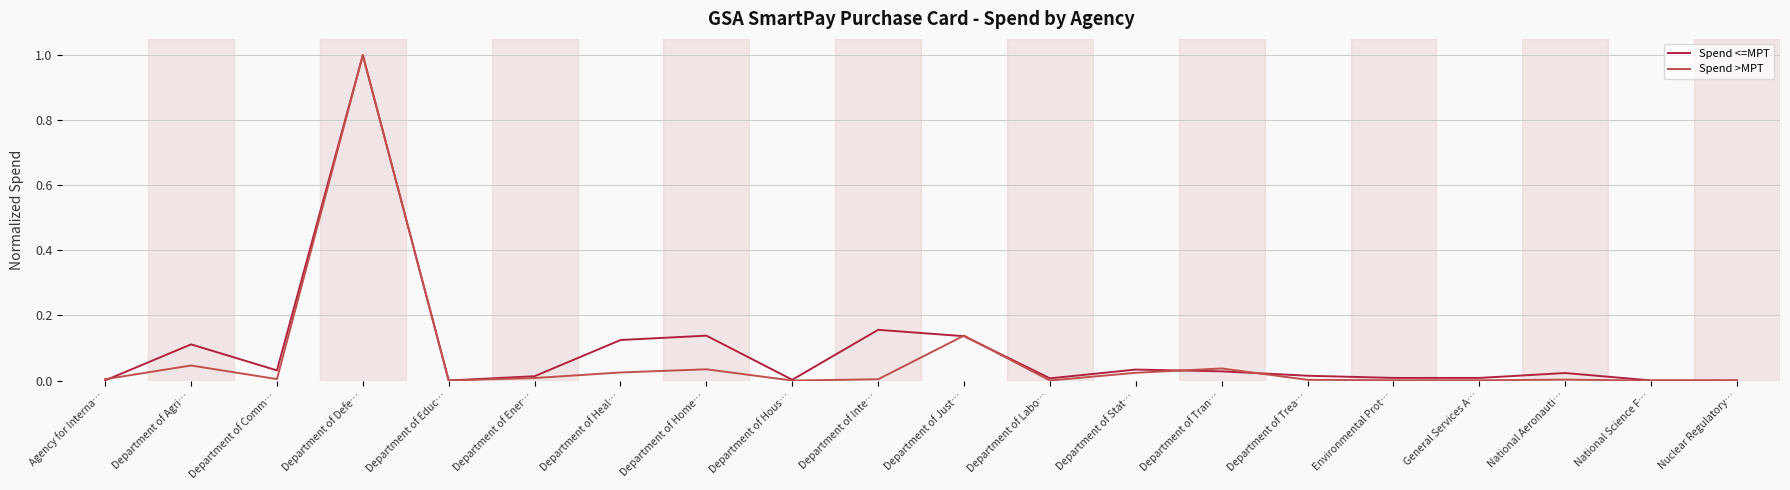

Is the value of Spend <=MPT at Department of Stat… greater than the value of Spend >MPT at Environmental Prot…?

Yes